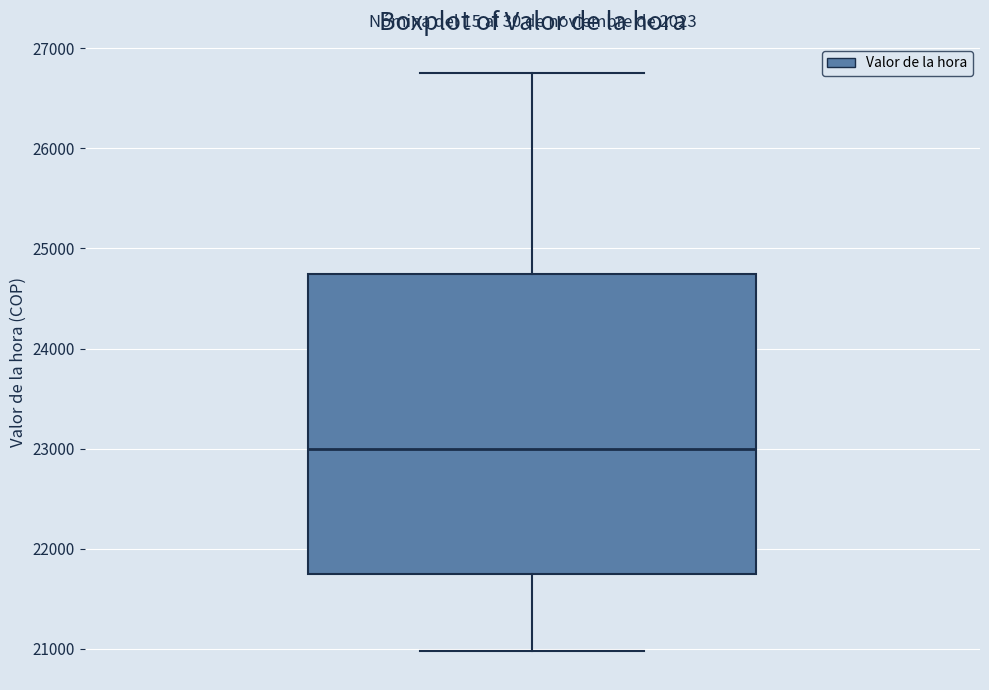

Transcribe this box plot: give where the median line is, the range the box spans, and where the two whiskers end, as read against the y-axis. The values are not printed on the chart, so give them approximately, as read against the axis.

median 23000, box 21800 to 24800, whiskers 21000 to 26800